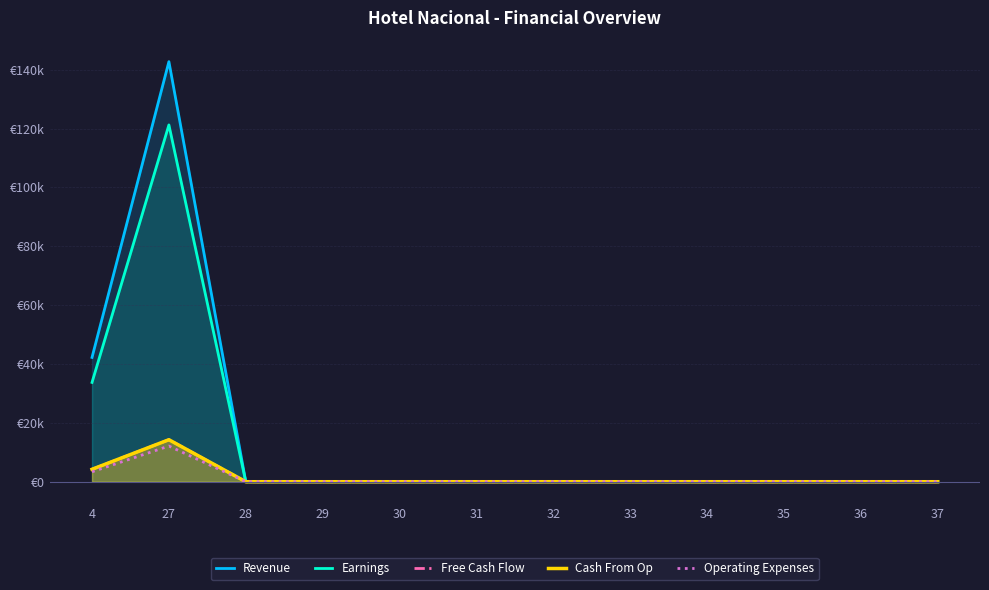

What is the difference between the second highest and minimum values in the Revenue series?

42250